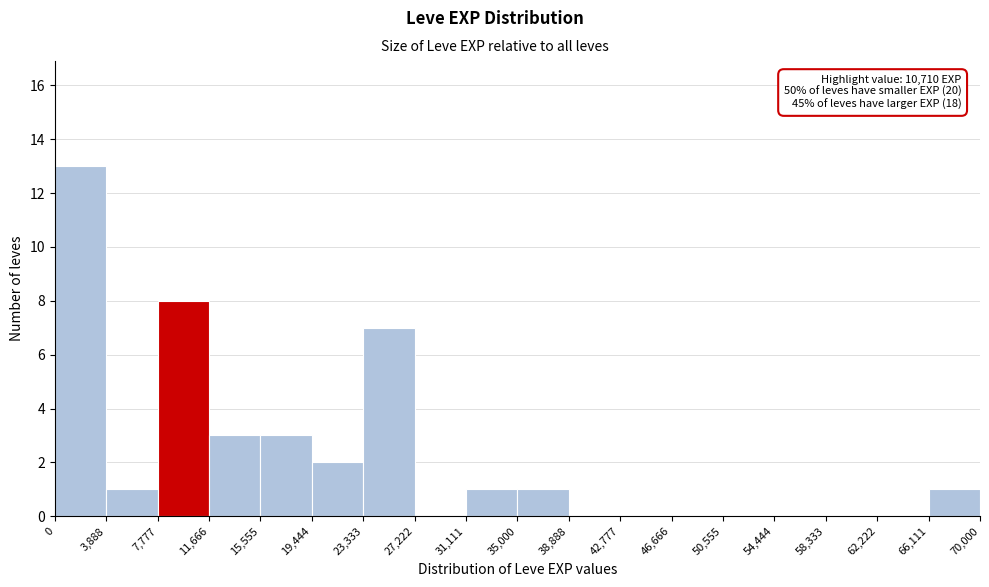

Over which range of the x-axis is the bar tallest?

0 to 3,888